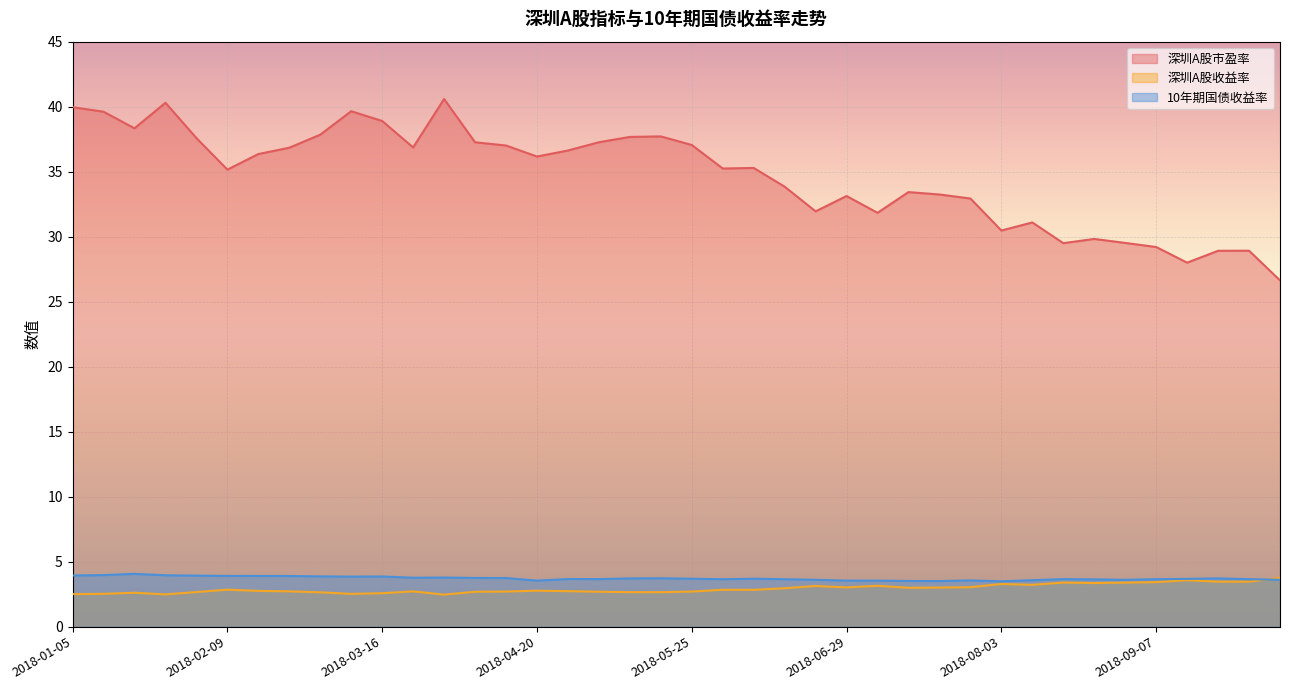

What is the minimum value shown in the chart?

2.5